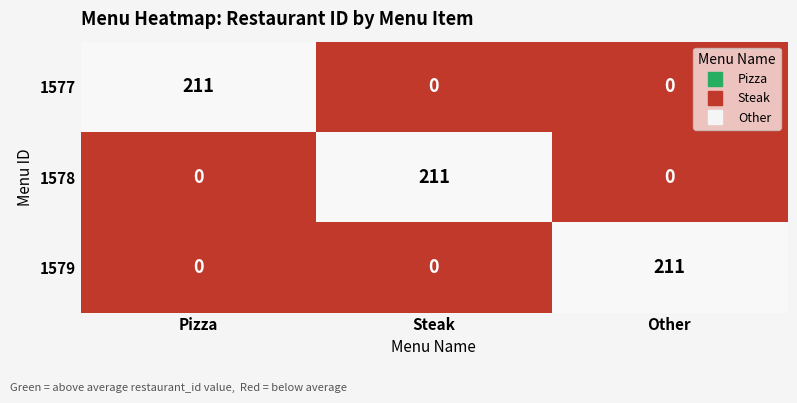

Reading left to right, what are all the values shown in this chart?

1577: 211	0	0
1578: 0	211	0
1579: 0	0	211